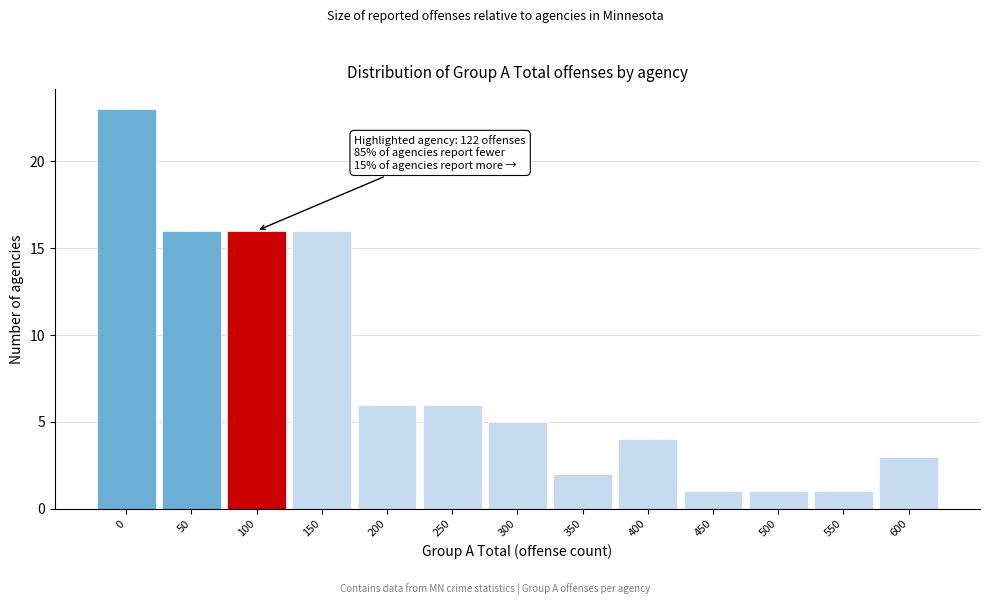

Reading left to right, extract all data points from this chart.

23	16	16	16	6	6	5	2	4	1	1	1	3